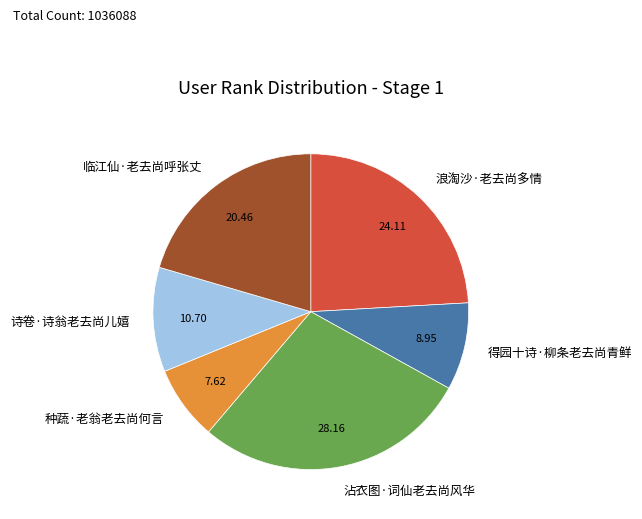

Which has a higher value, 临江仙·老去尚呼张丈 or 种蔬·老翁老去尚何言?

临江仙·老去尚呼张丈